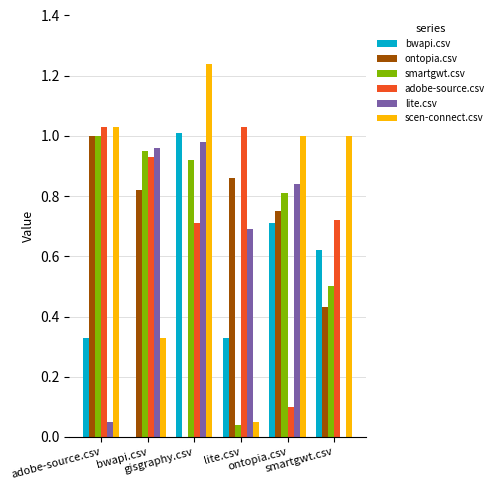

The scen-connect.csv series shows 1.8 at adobe-source.csv. True or false?

False